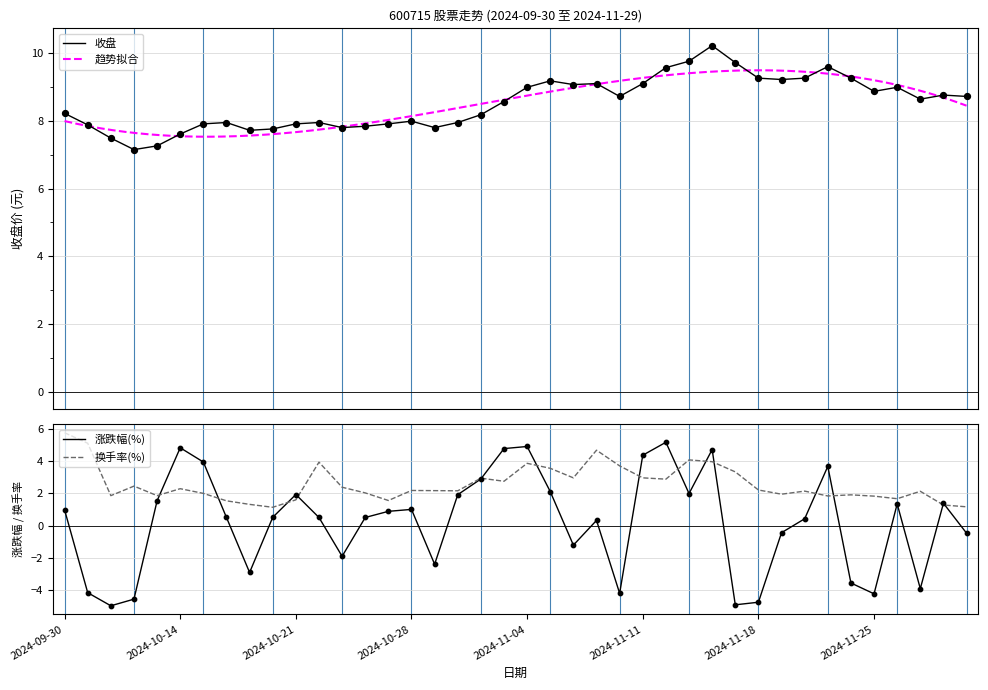

What is the total value across all series at 2024-11-20?

11.8